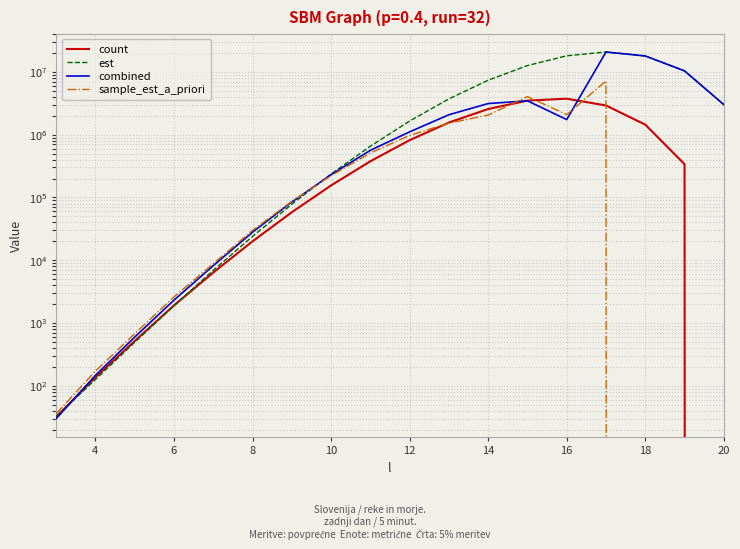

What is the minimum value for combined?

30.1